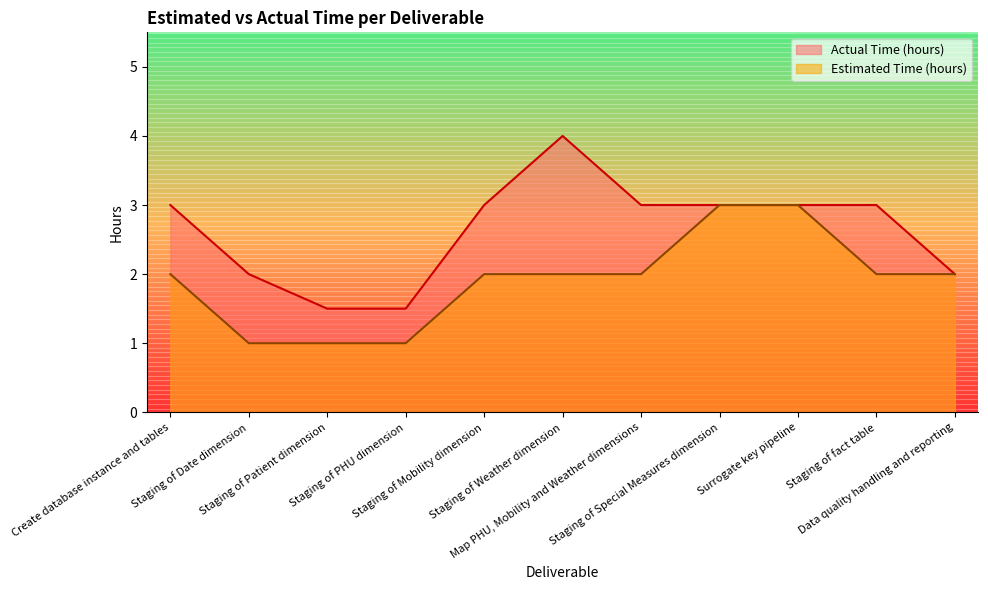

At which label is Estimated Time (hours) closest to 2?

Create database instance and tables